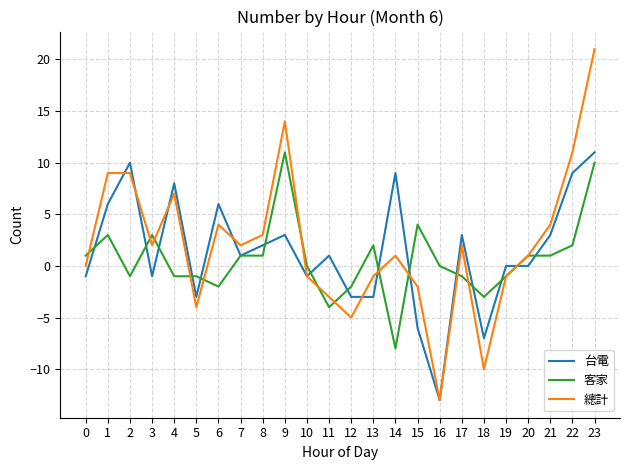

List the series in order of their overall mean, highest first.

總計, 台電, 客家